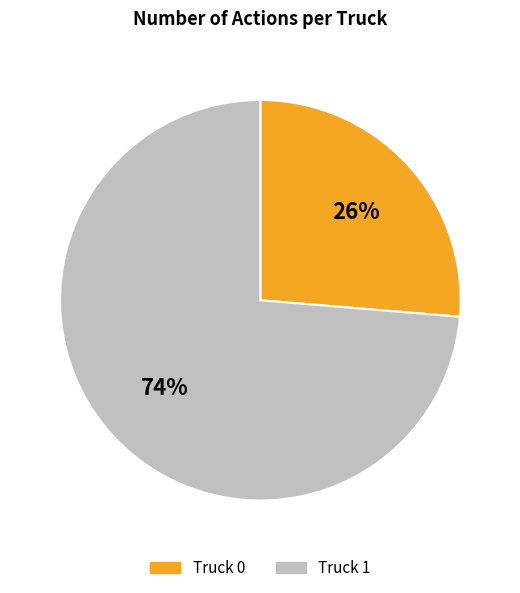

Which slice represents more than half of the pie?

Truck 1